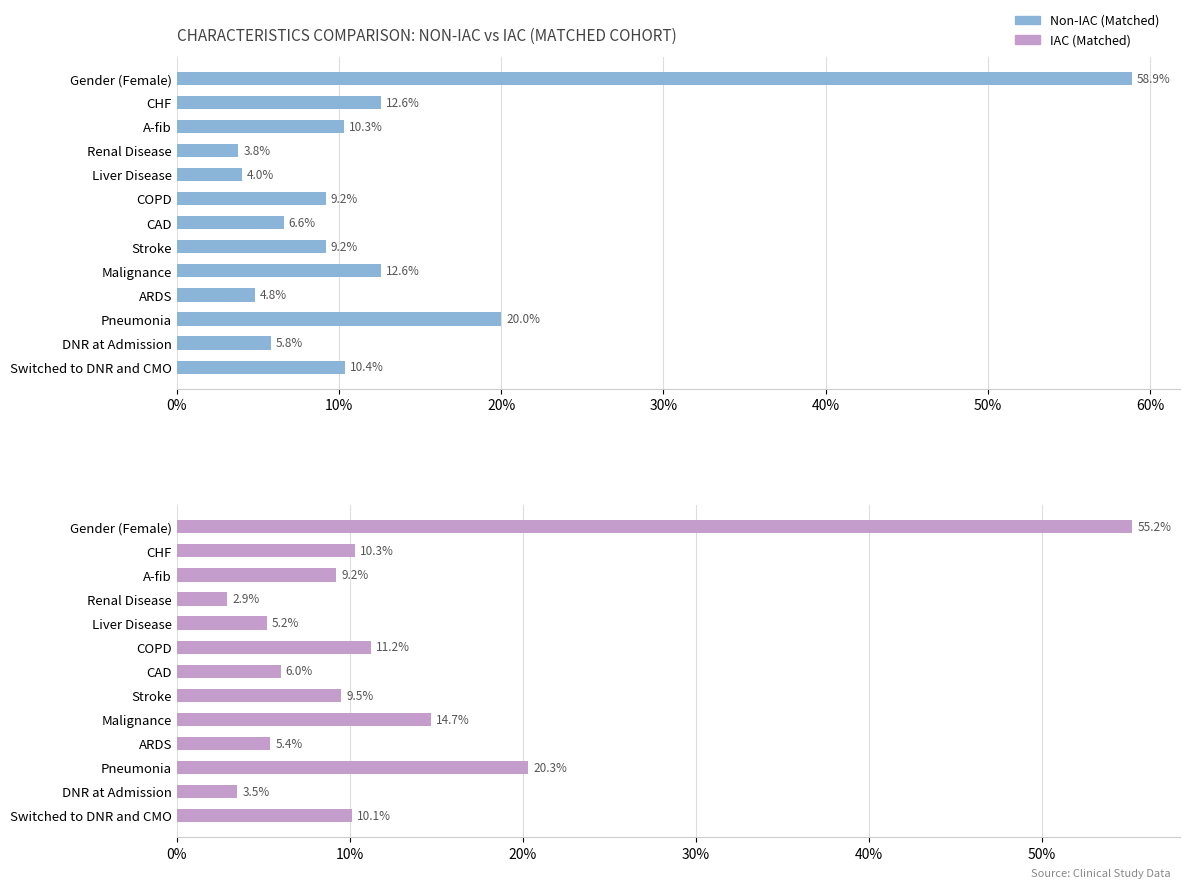

Between Liver Disease and Stroke, which series saw the biggest shift?

Non-IAC (Matched)